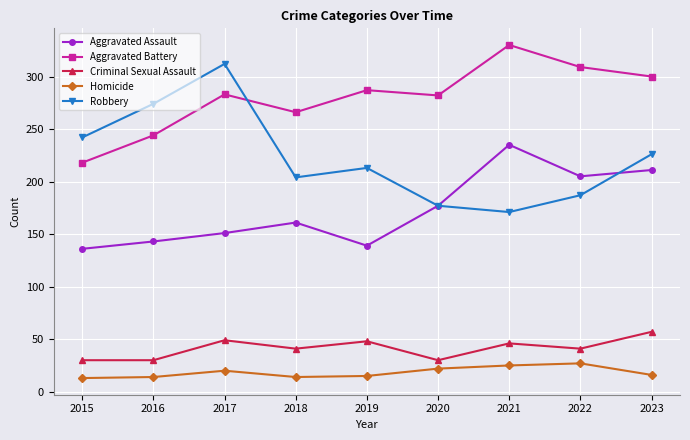

What are all the series names shown in the legend?

Aggravated Assault, Aggravated Battery, Criminal Sexual Assault, Homicide, Robbery